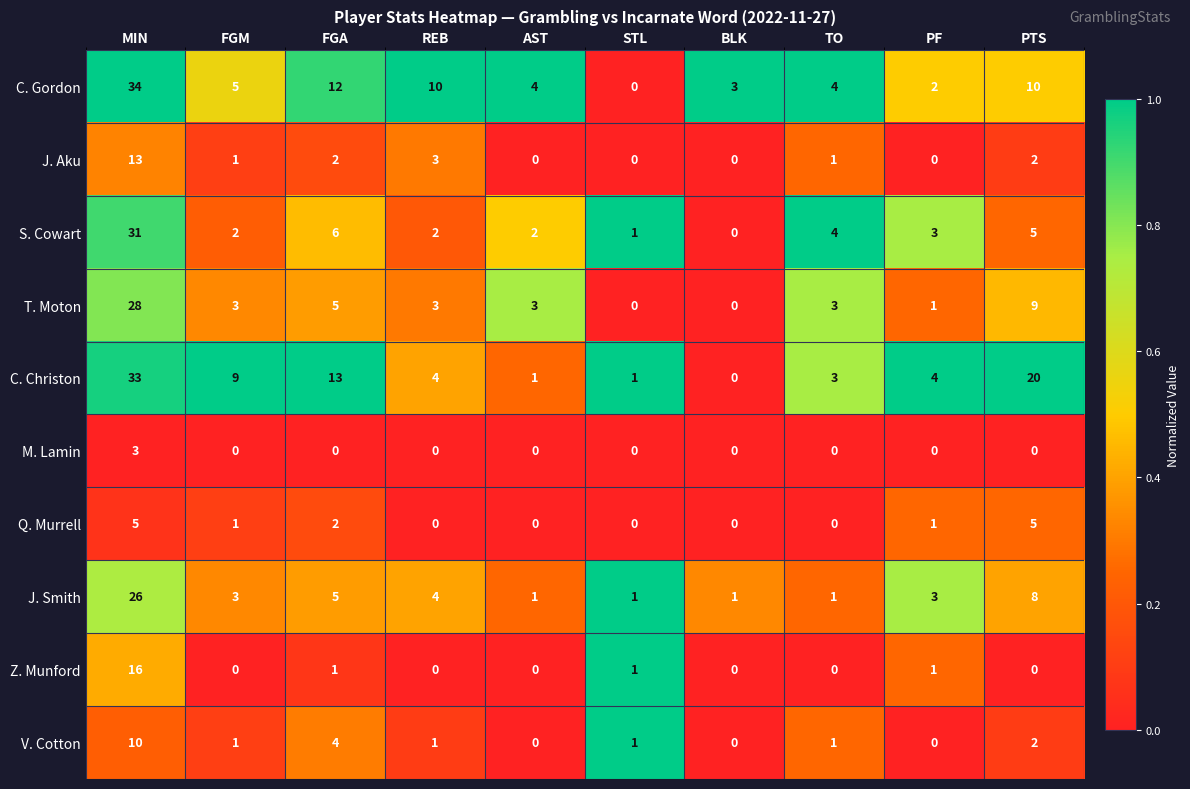

List the series in order of their peak value, lowest first.

M. Lamin, Q. Murrell, V. Cotton, J. Aku, Z. Munford, J. Smith, T. Moton, S. Cowart, C. Christon, C. Gordon